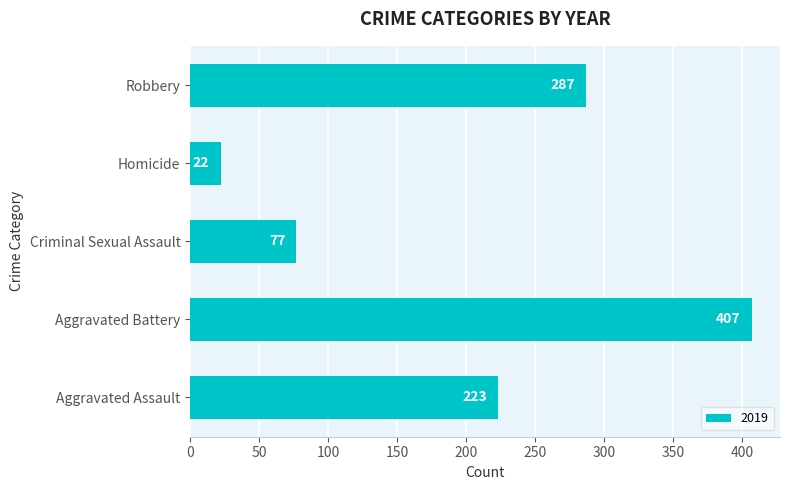

What is the change in value from Criminal Sexual Assault to Robbery?

+210